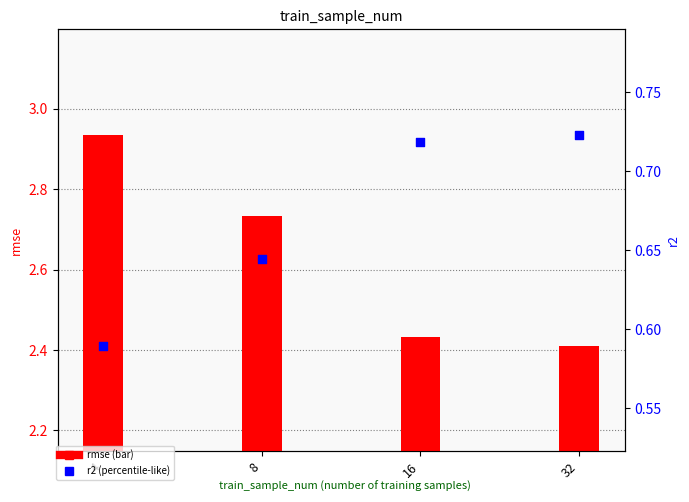

At how many categories does at least one series exceed 1?

4